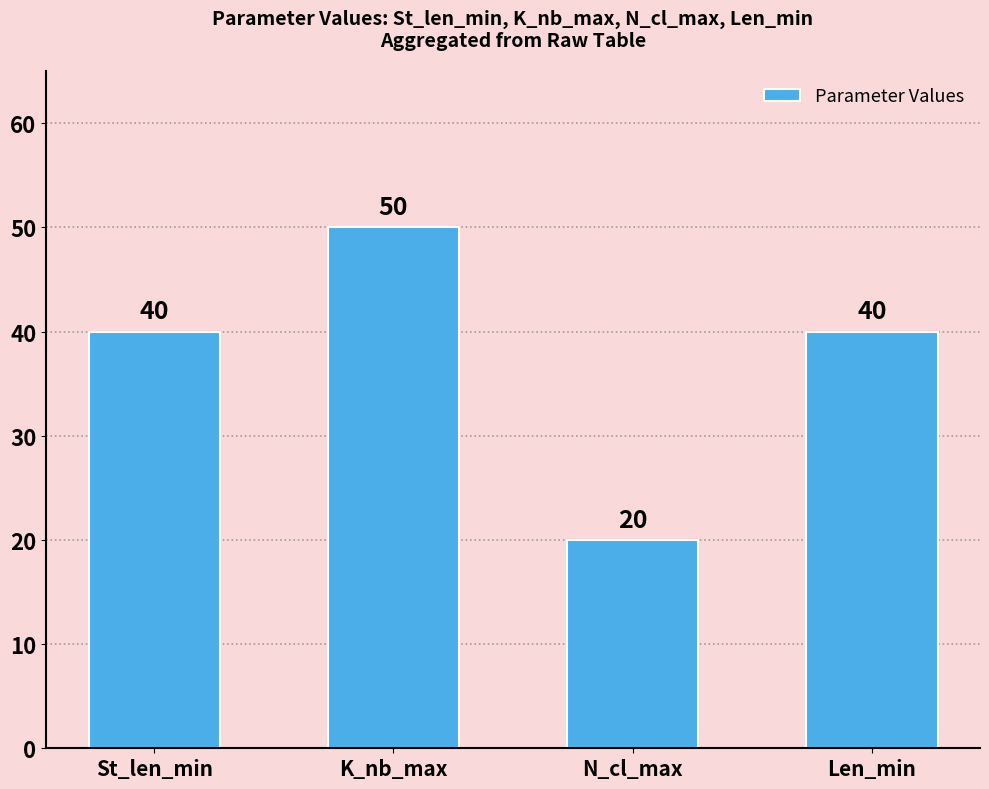

How many series are shown in this chart?

1